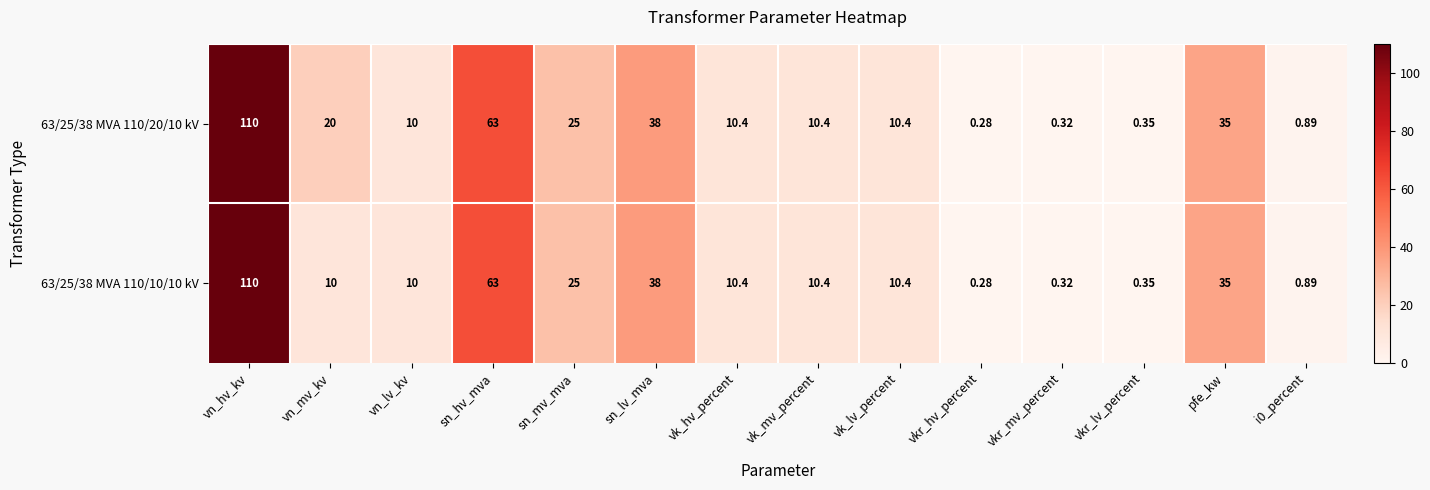

Where does the 63/25/38 MVA 110/10/10 kV series first go above 10?

vn_hv_kv